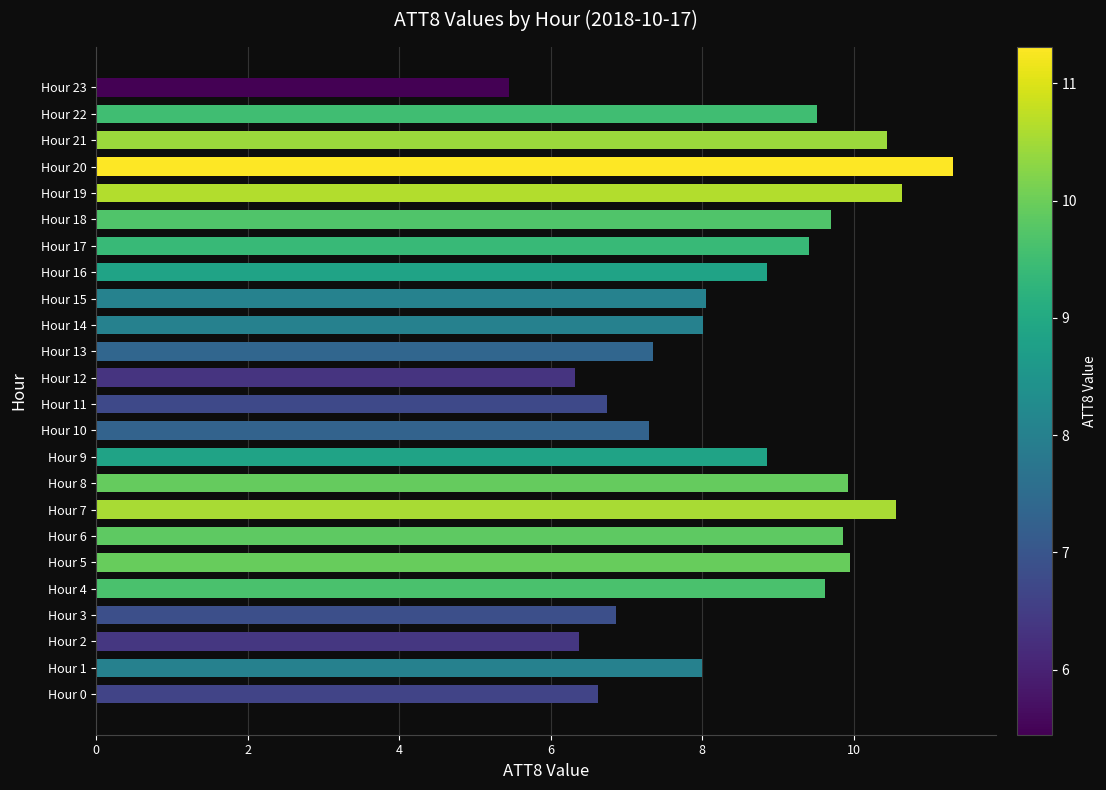

How many bars are there in total?

24